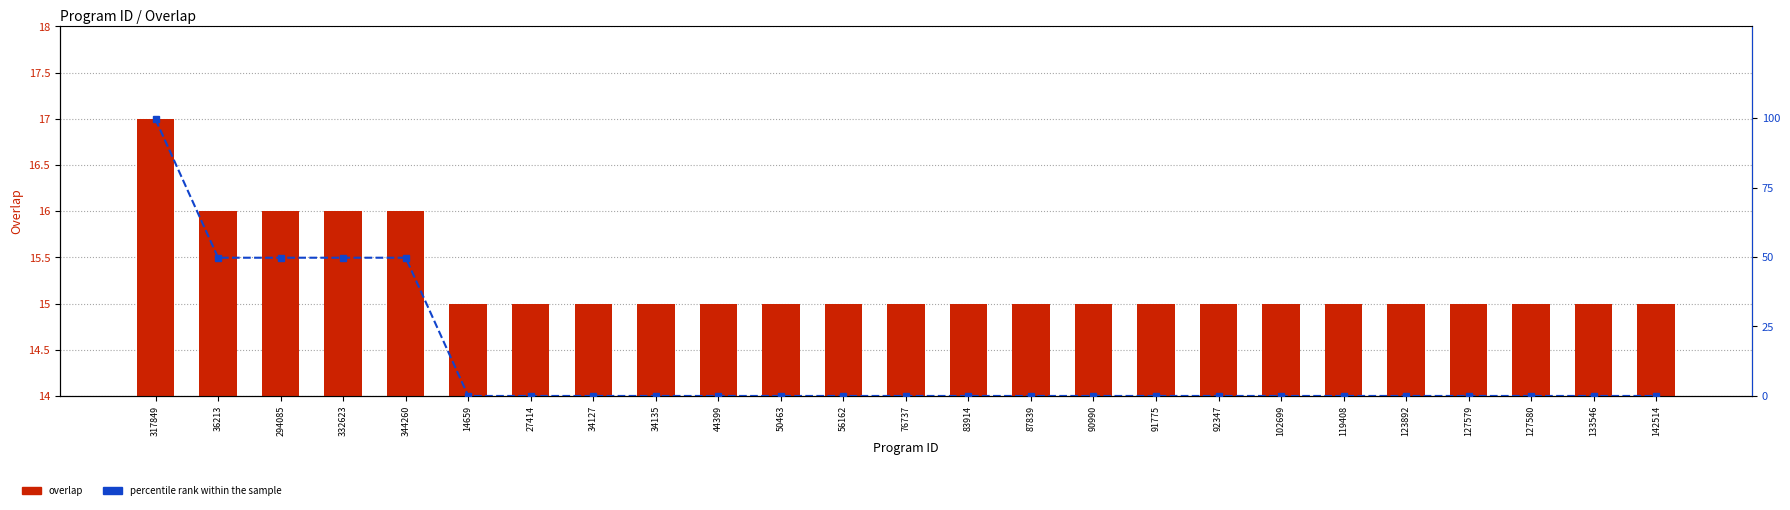

What is the difference between the maximum and minimum values in the percentile rank within the sample series?

99.5